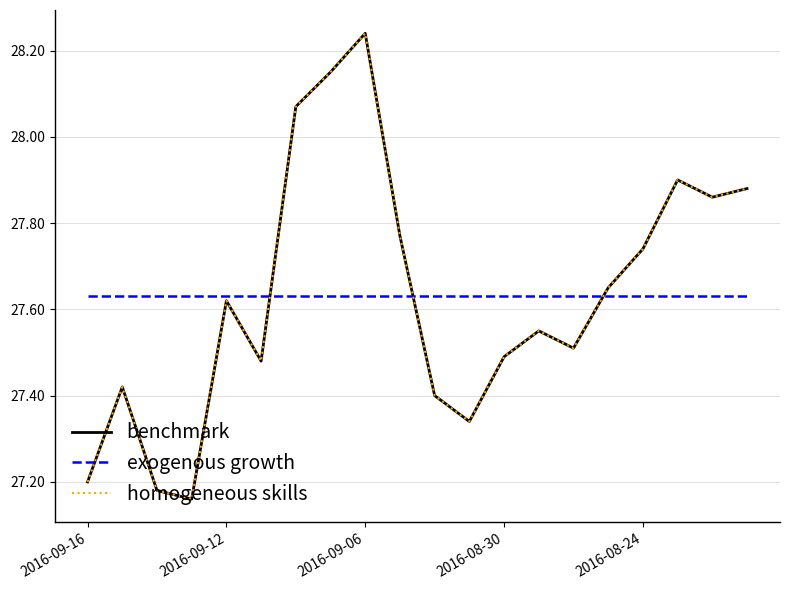

What is the value of the homogeneous skills point at the 13th from the left?

27.5